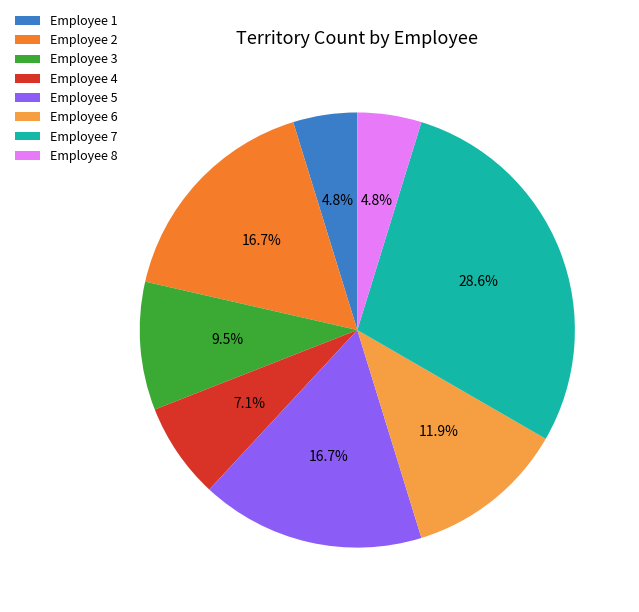

What percentage is NOT represented by Employee 2?

83.3%